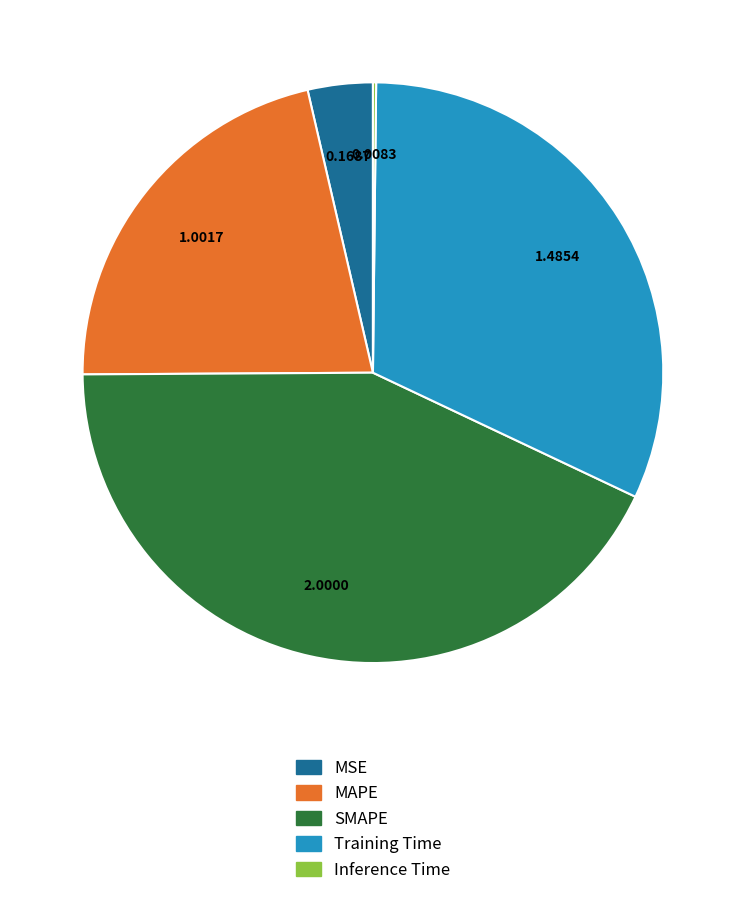

Is there a majority slice in this chart?

No